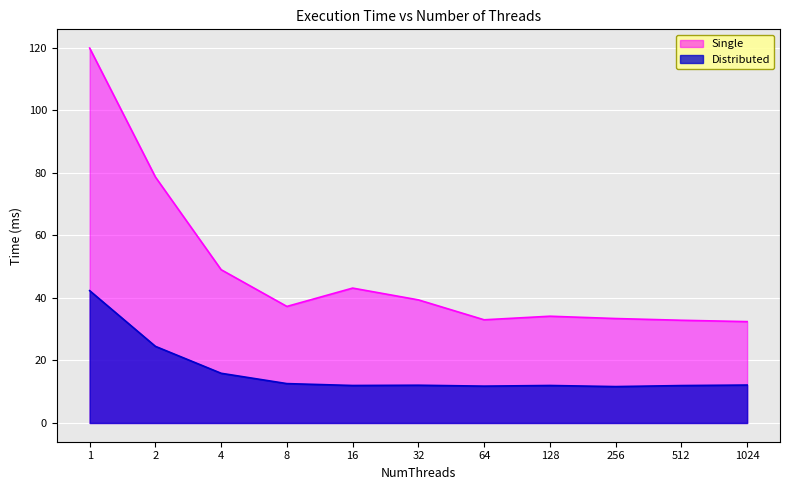

Which series has the largest range (max minus min)?

Single